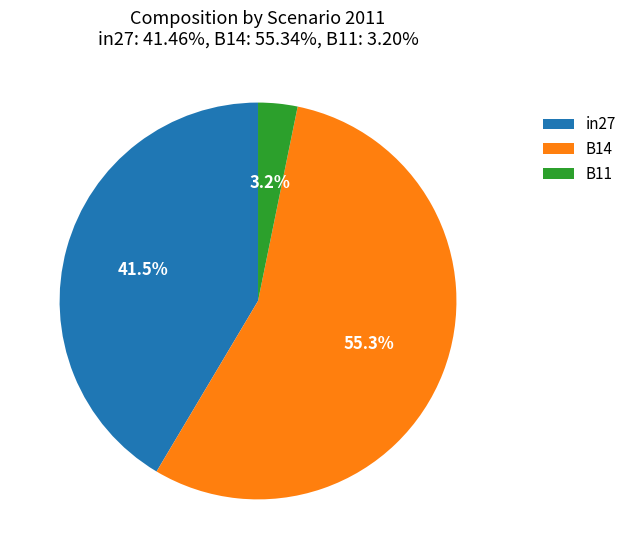

How many slices are in this pie chart?

3